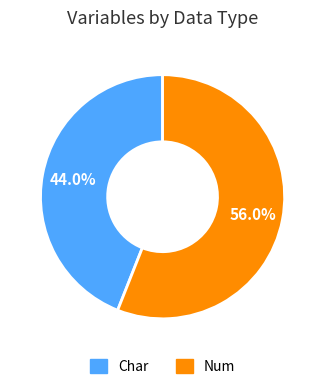

Which slice is the largest?

Num